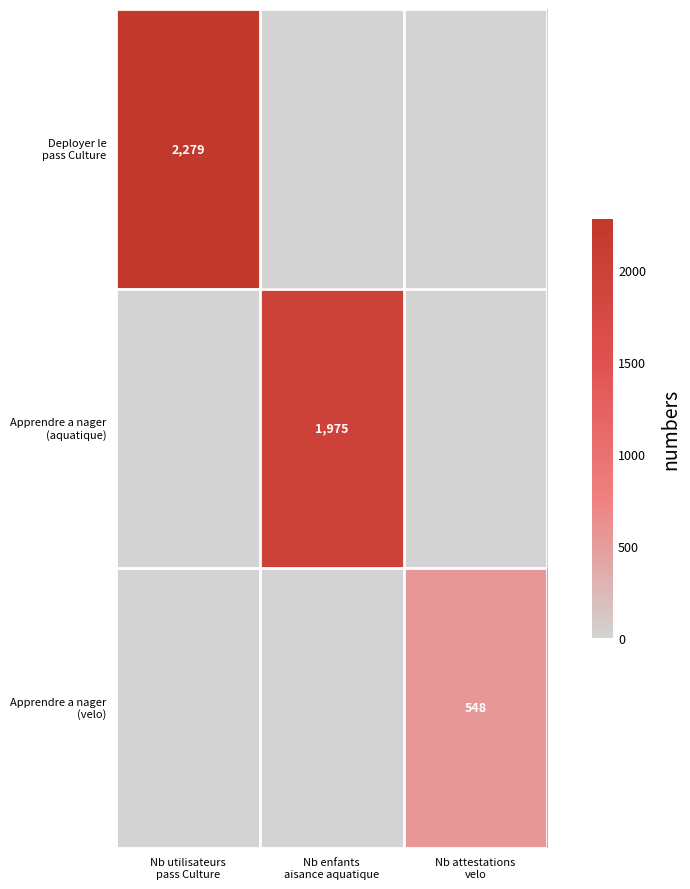

Which series changed the most between Nb utilisateurs pass Culture and Nb enfants aisance aquatique?

Deployer le pass Culture